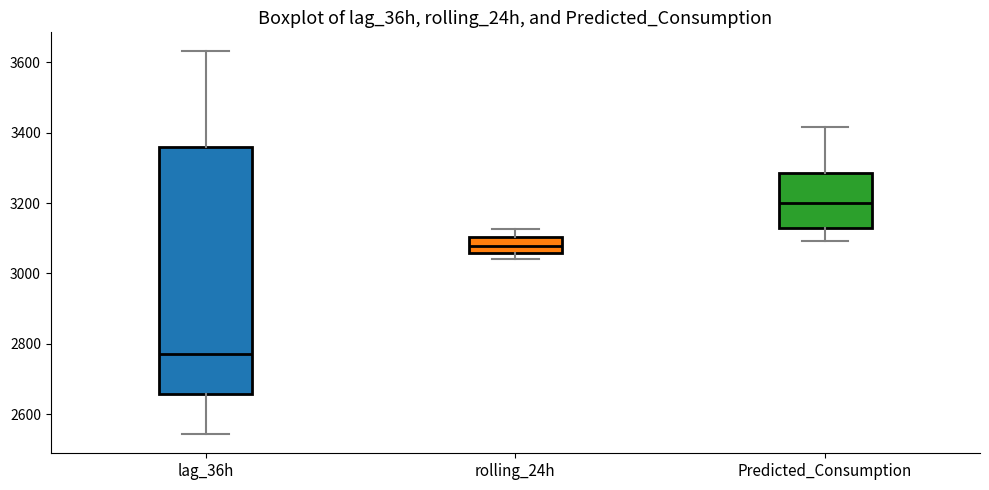

Reading left to right, read every box against the y-axis: the position of its median line, the range the box covers, and the ends of its whiskers. The values are not printed on the chart, so give them approximately, as read against the axis.

lag_36h: median 2780, box 2660 to 3360, whiskers 2540 to 3640
rolling_24h: median 3080, box 3060 to 3100, whiskers 3040 to 3120
Predicted_Consumption: median 3200, box 3120 to 3280, whiskers 3100 to 3420